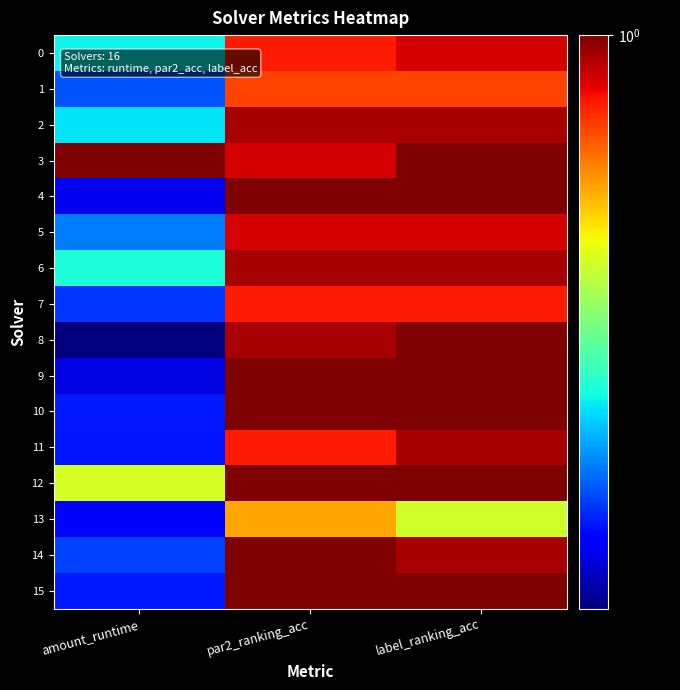

What is the total value across all series at par2_ranking_acc?

14.3